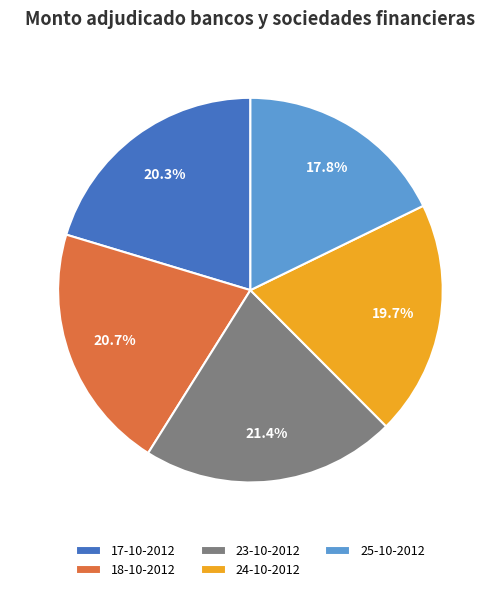

Combined, do 24-10-2012 and 18-10-2012 account for over 50%?

No